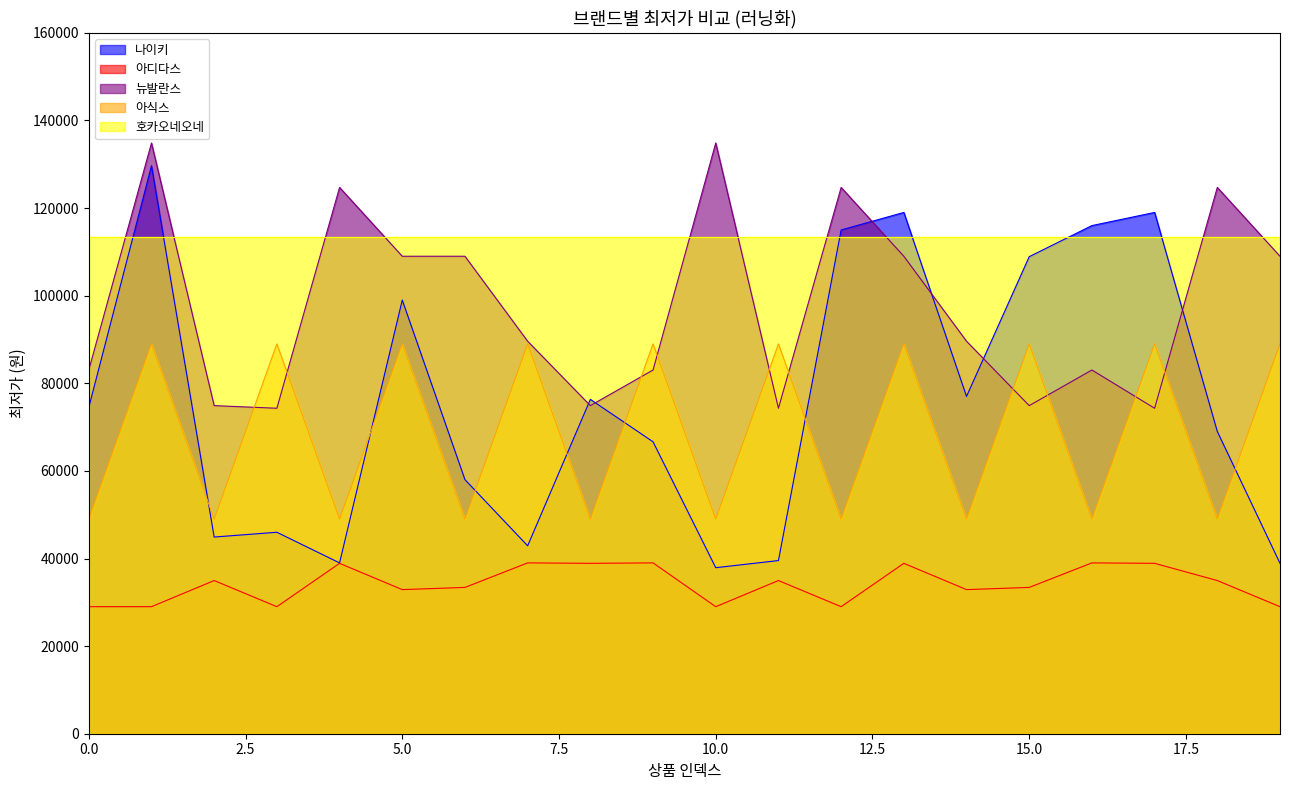

Read the 아식스 value at 14.

49000